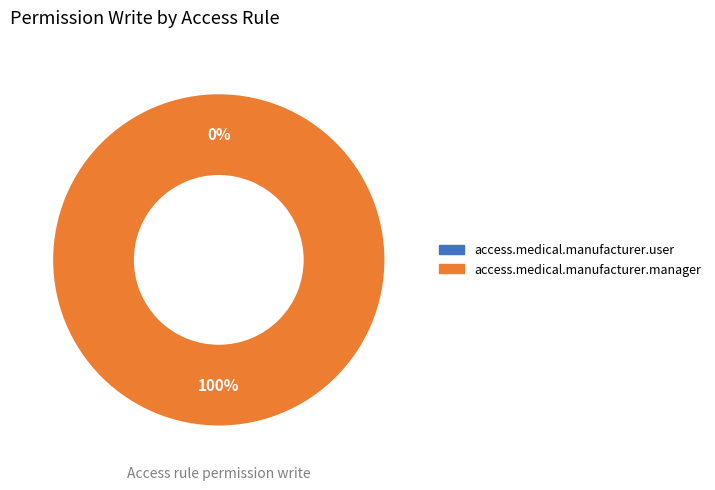

To the nearest percent, what is the difference between the access.medical.manufacturer.user and access.medical.manufacturer.manager slice percentages?

100%